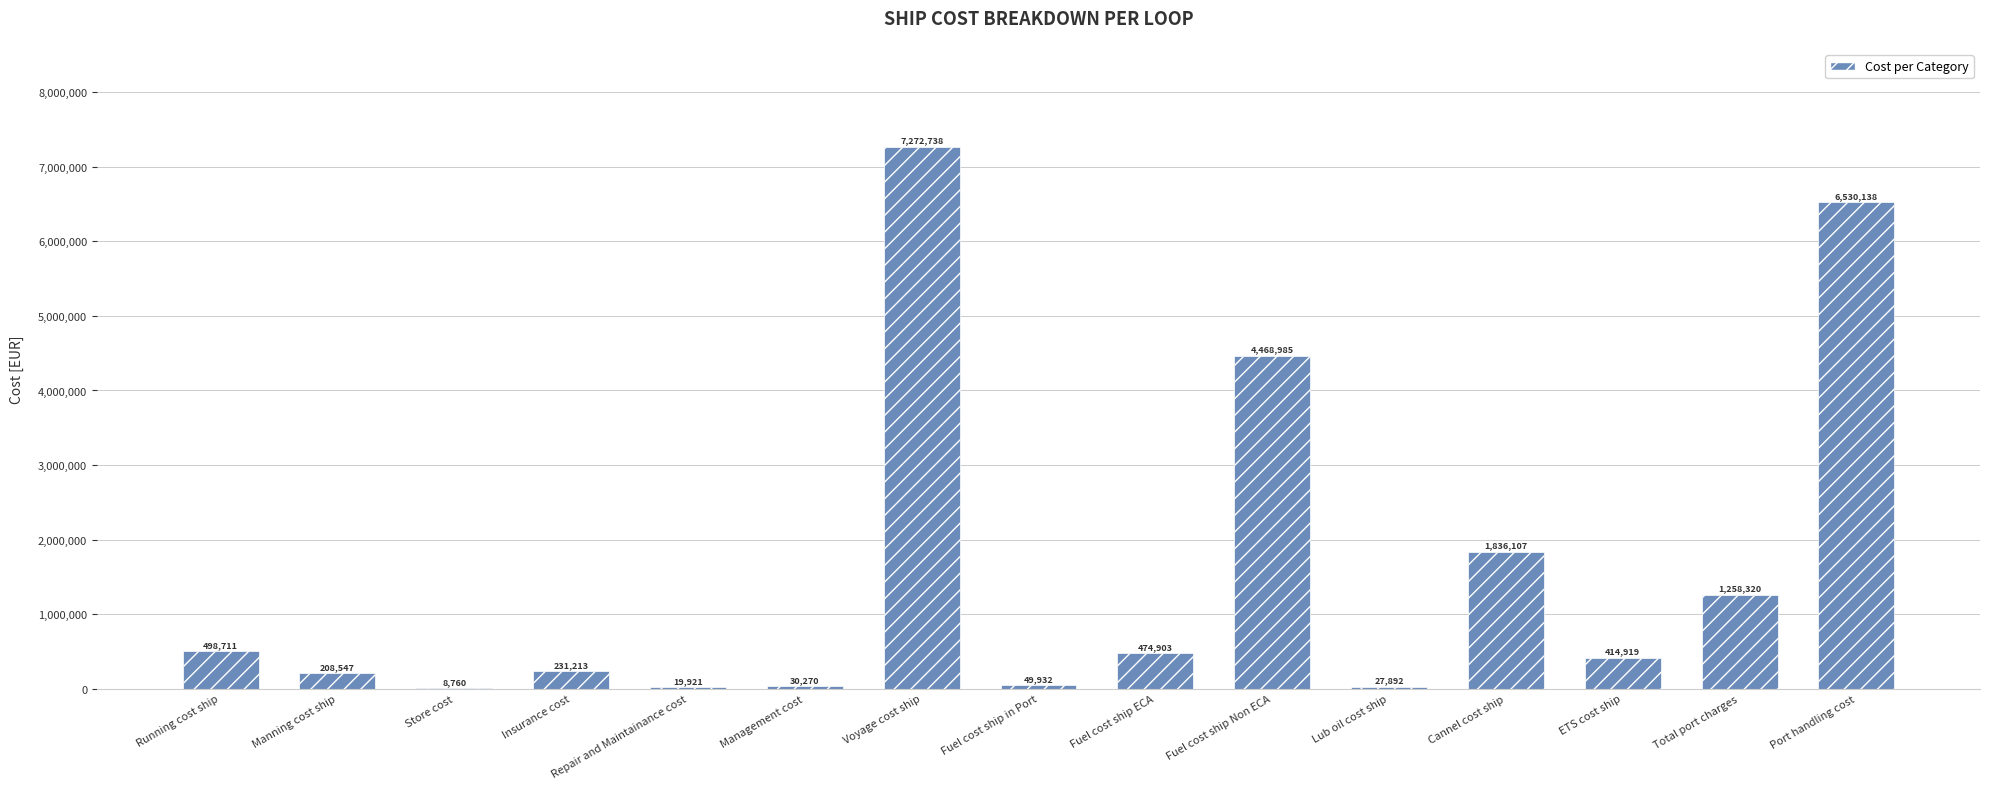

True or false: the data shows 27892 at Lub oil cost ship.

True